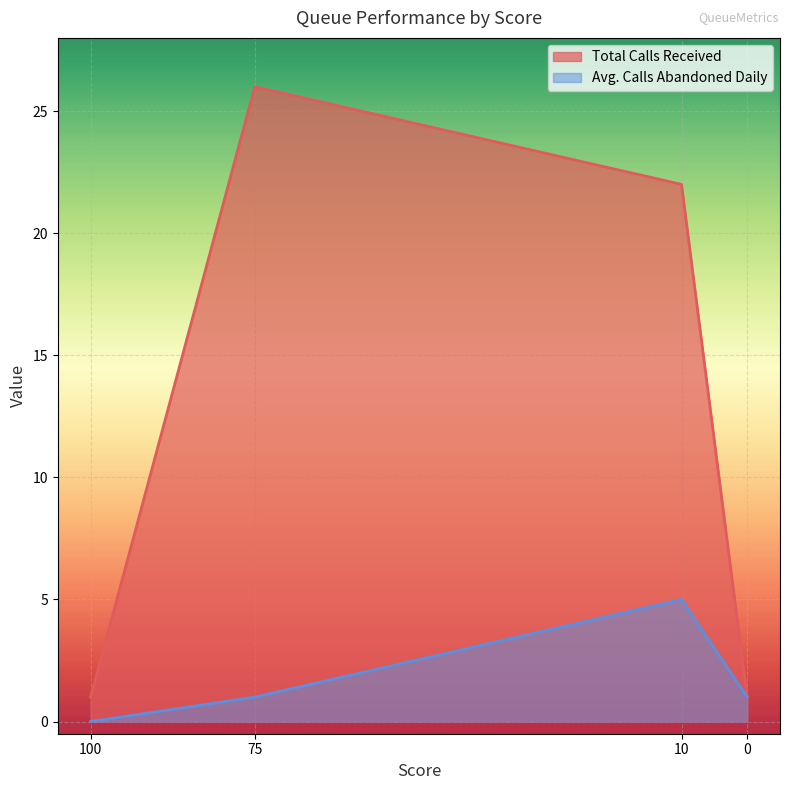

The value of Total Calls Received at 0 is 2. True or false?

False